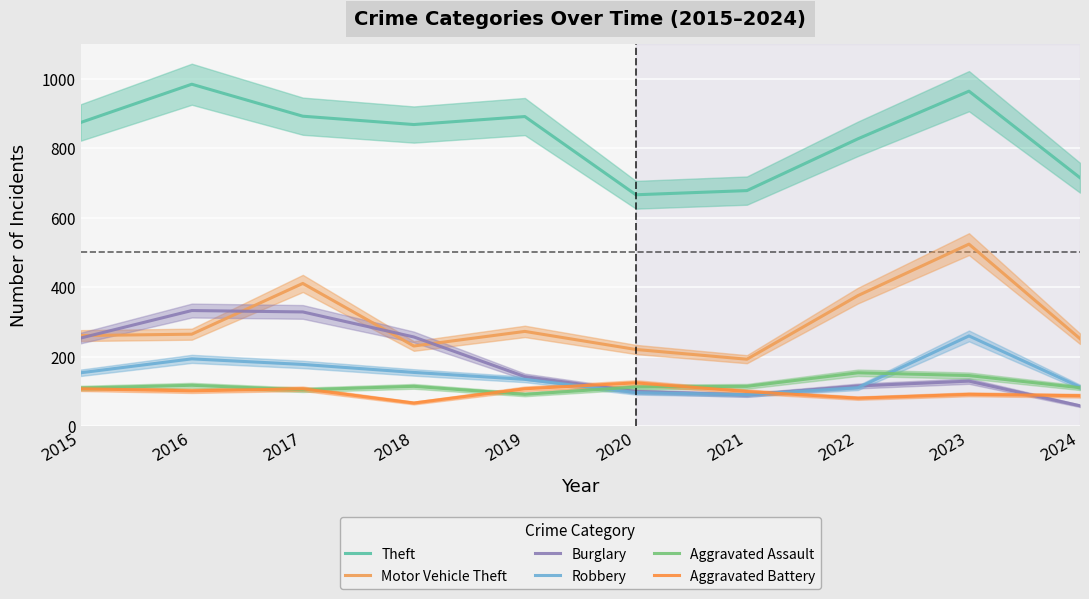

What is the average value of the Burglary series?

181